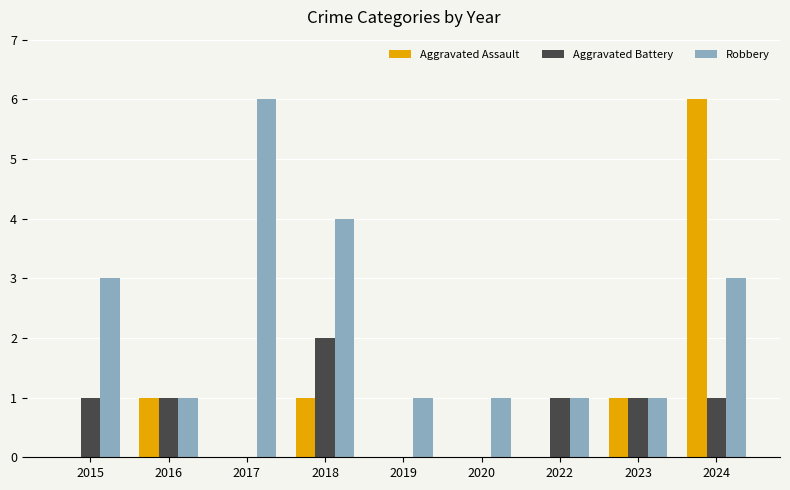

What is the greatest value displayed?

6